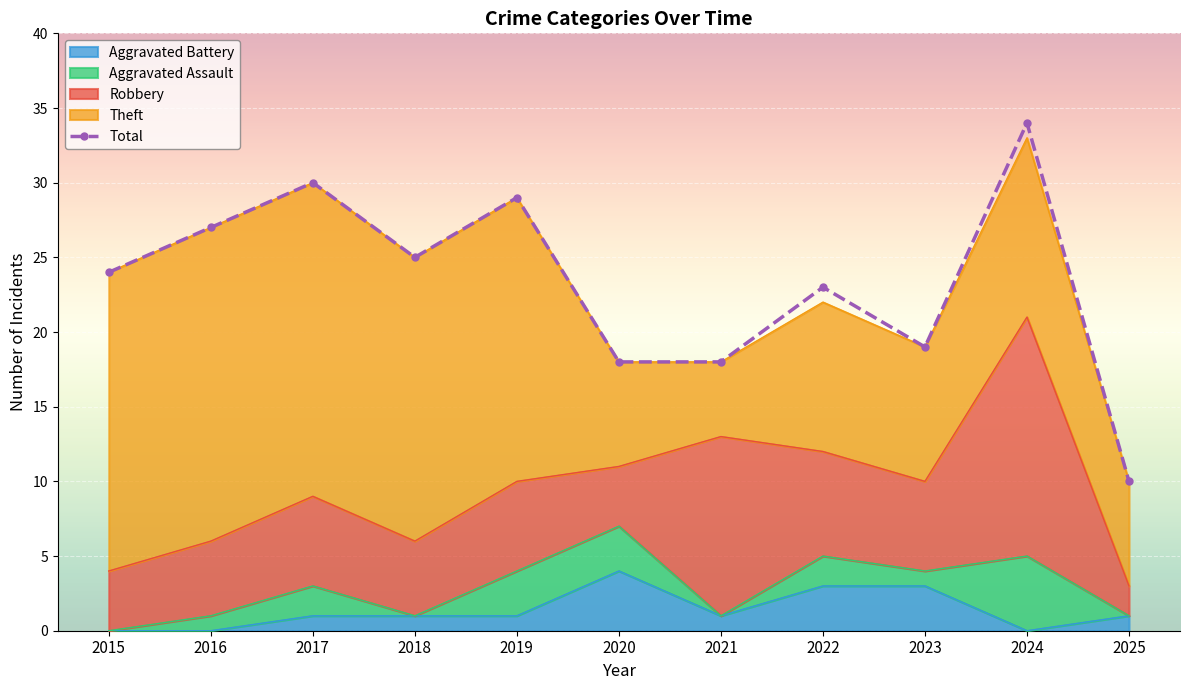

The chart shows a value of 15 at 2022. True or false?

False